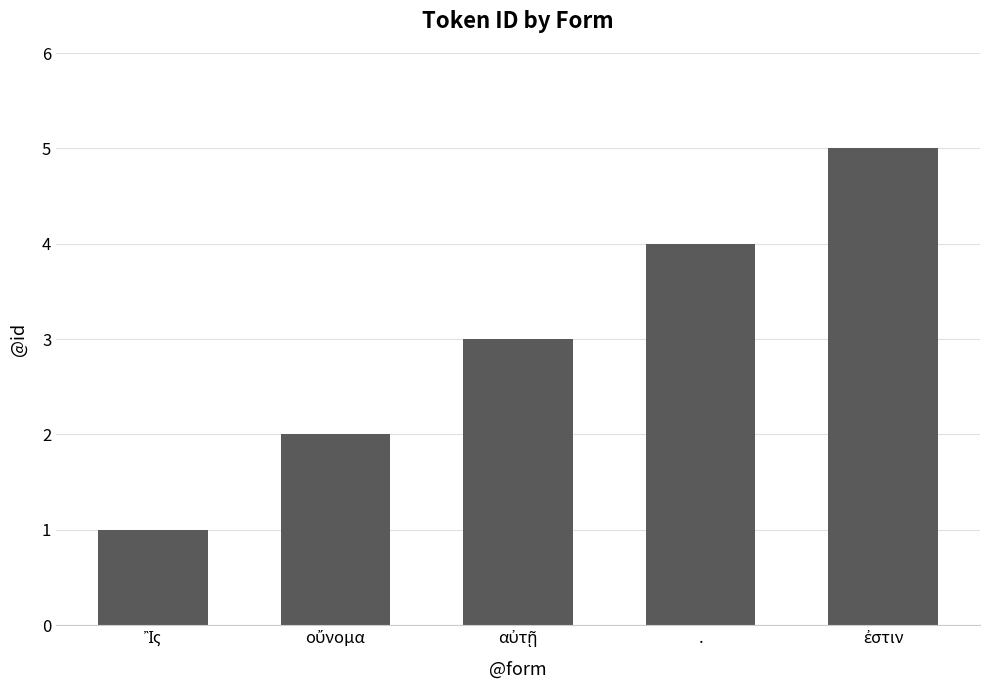

Are the bars horizontal?

No